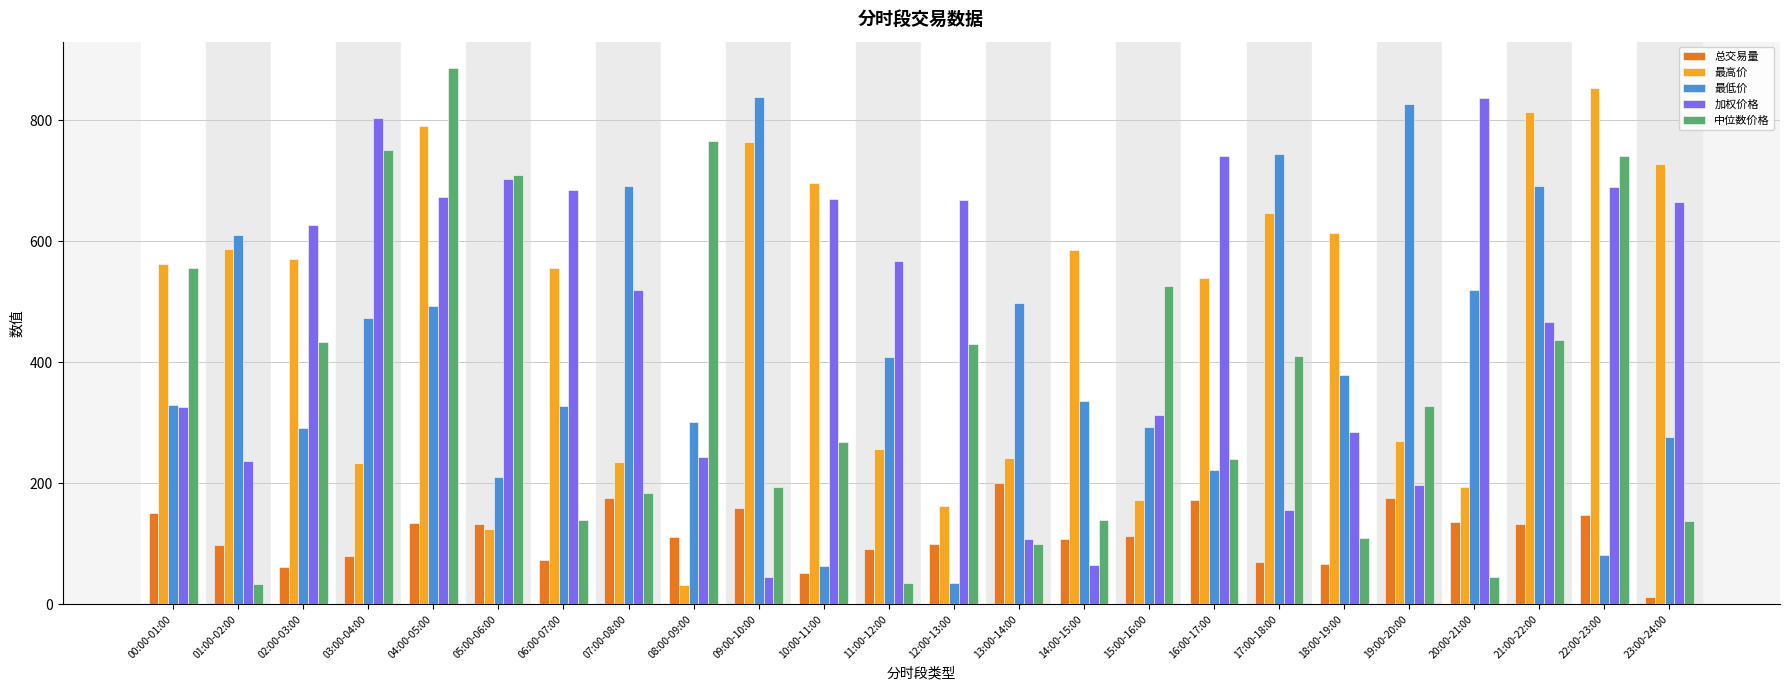

At which category is the sum across all series the highest?

04:00-05:00